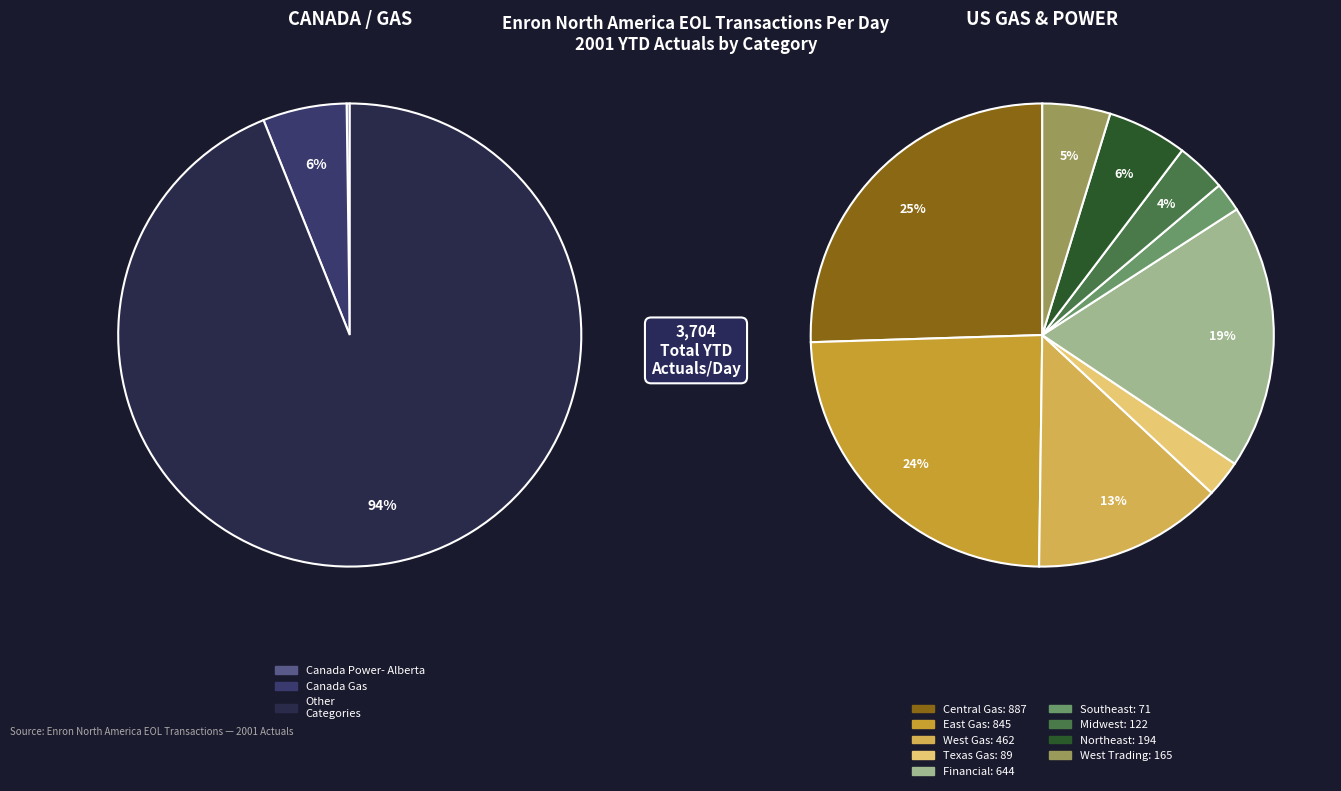

What is the smallest slice in the pie chart?

Canada Power- Alberta